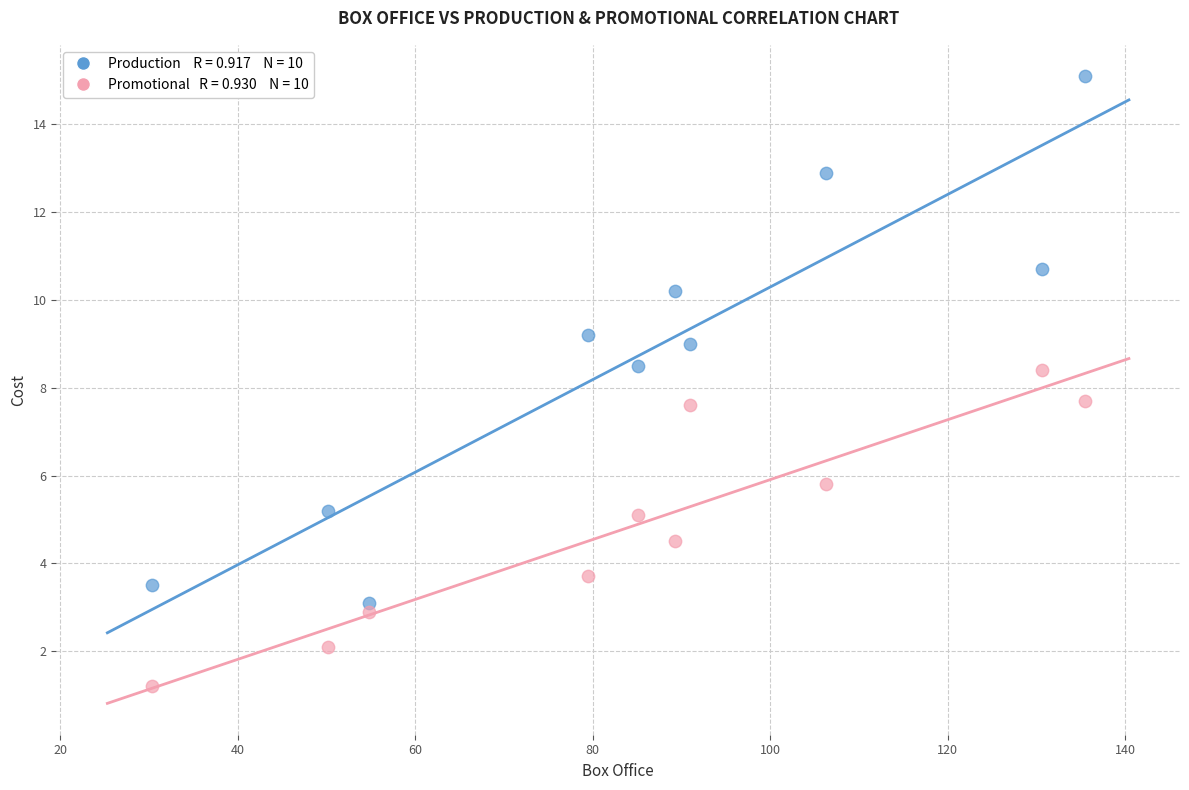

Across all data points, what is the range of X values (max minus min)?

105.1